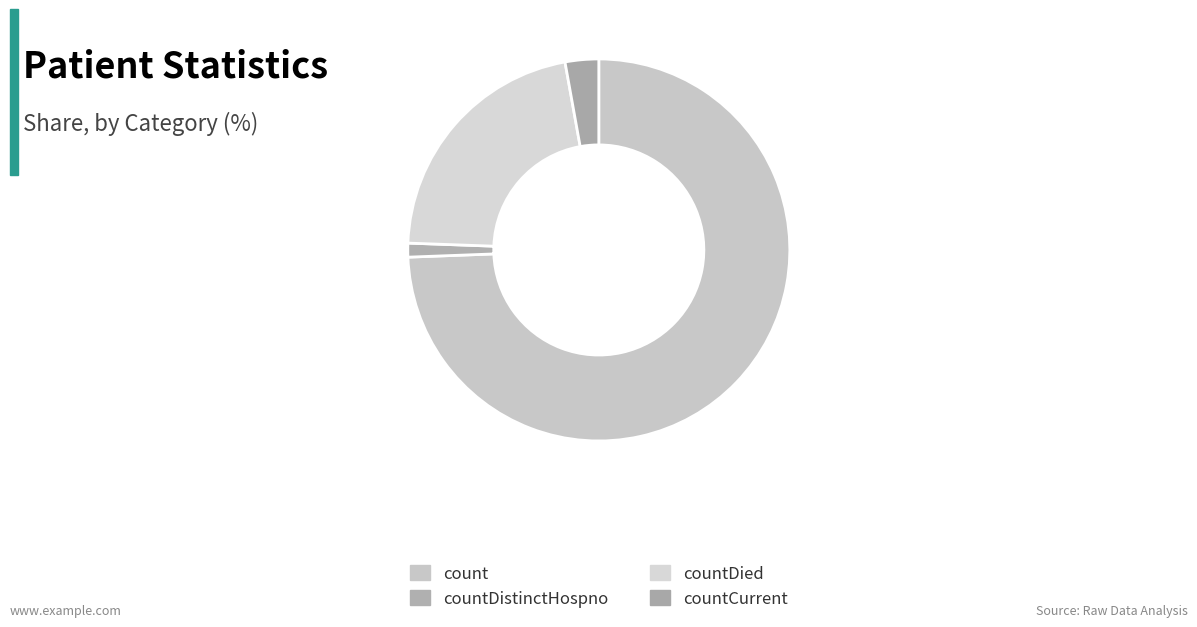

To the nearest percent, what is the combined percentage of countDistinctHospno and countDied?

23%